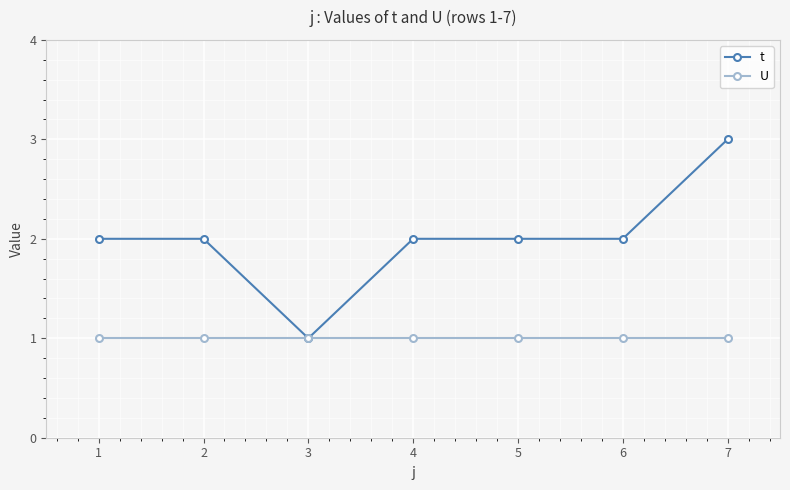

What is the sum of all t values?

14